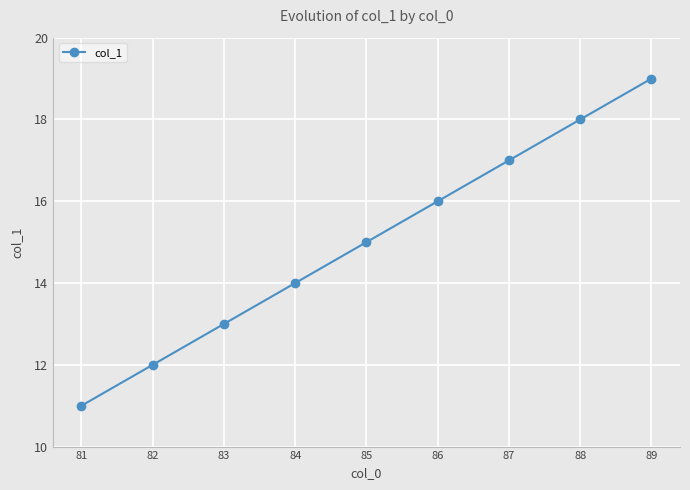

The chart shows a value of 9 at 89. True or false?

False